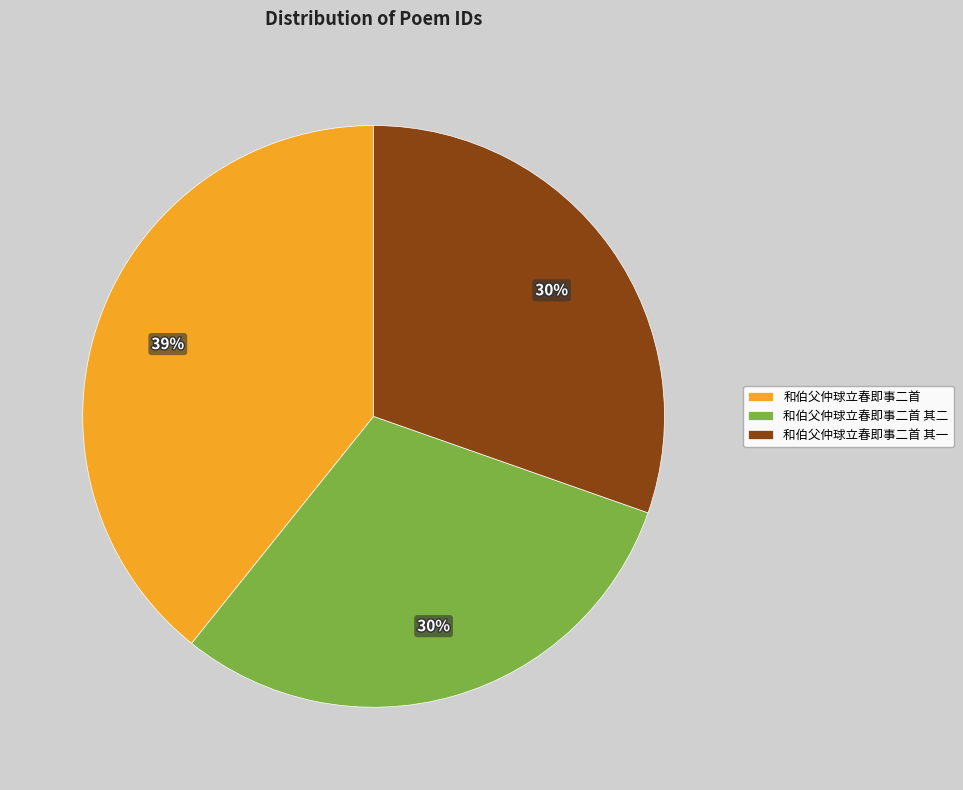

Is it true that 和伯父仲球立春即事二首 is 45% of the pie?

False